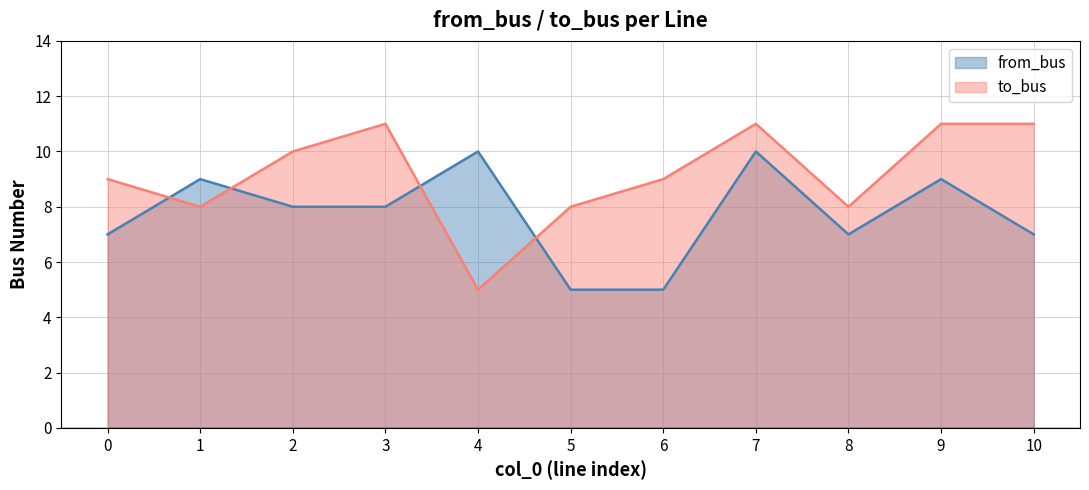

The value of to_bus at 1 is 14. True or false?

False